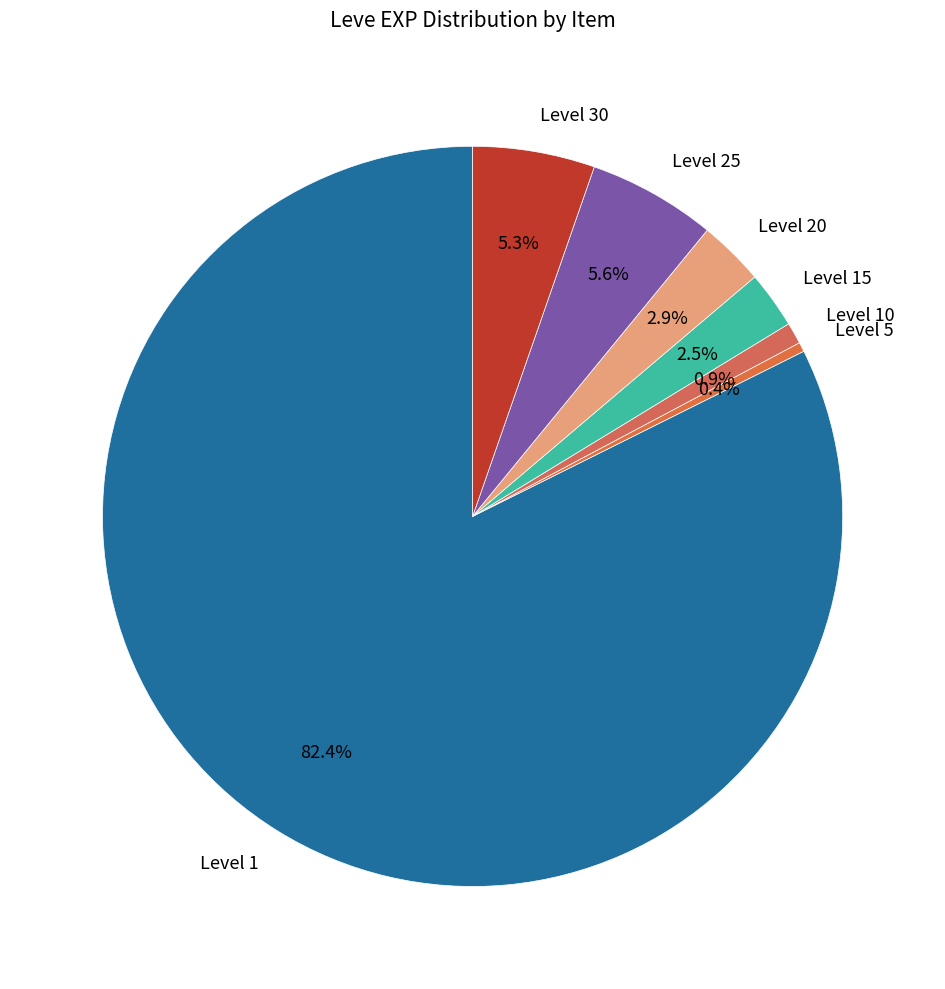

Which category has the biggest portion of the pie?

Level 1